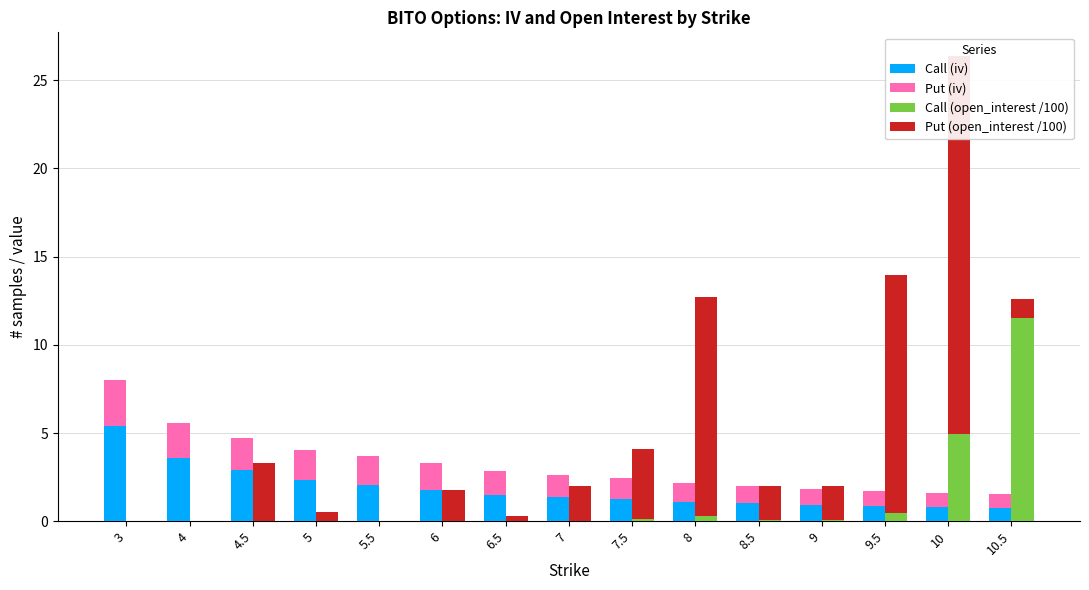

How many categories are shown in the chart?

15